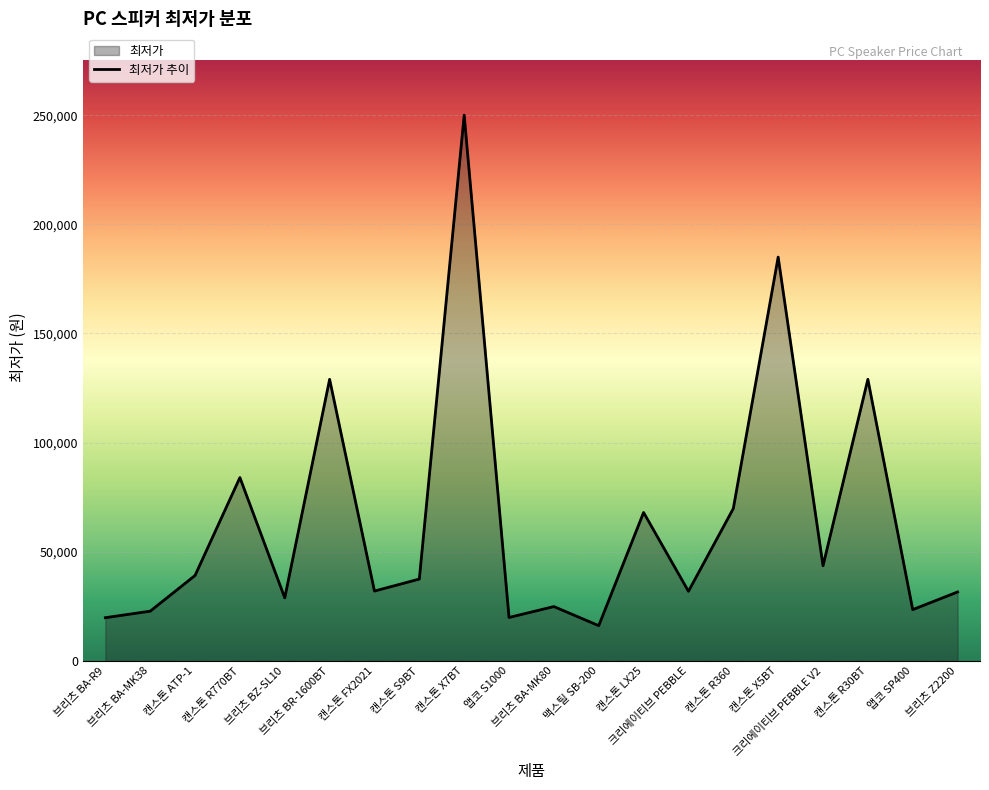

Reading right to left, transcribe all the data shown in this chart.

브리츠 Z2200=31590	앱코 SP400=23500	캔스톤 R30BT=129000	크리에이티브 PEBBLE V2=43600	캔스톤 X5BT=185000	캔스톤 R360=69800	크리에이티브 PEBBLE=31900	캔스톤 LX25=68000	맥스틸 SB-200=16150	브리츠 BA-MK80=24900	앱코 S1000=19900	캔스톤 X7BT=250000	캔스톤 S9BT=37500	캔스톤 FX2021=32000	브리츠 BR-1600BT=129000	브리츠 BZ-SL10=28900	캔스톤 R770BT=84000	캔스톤 ATP-1=39150	브리츠 BA-MK38=22790	브리츠 BA-R9=19800